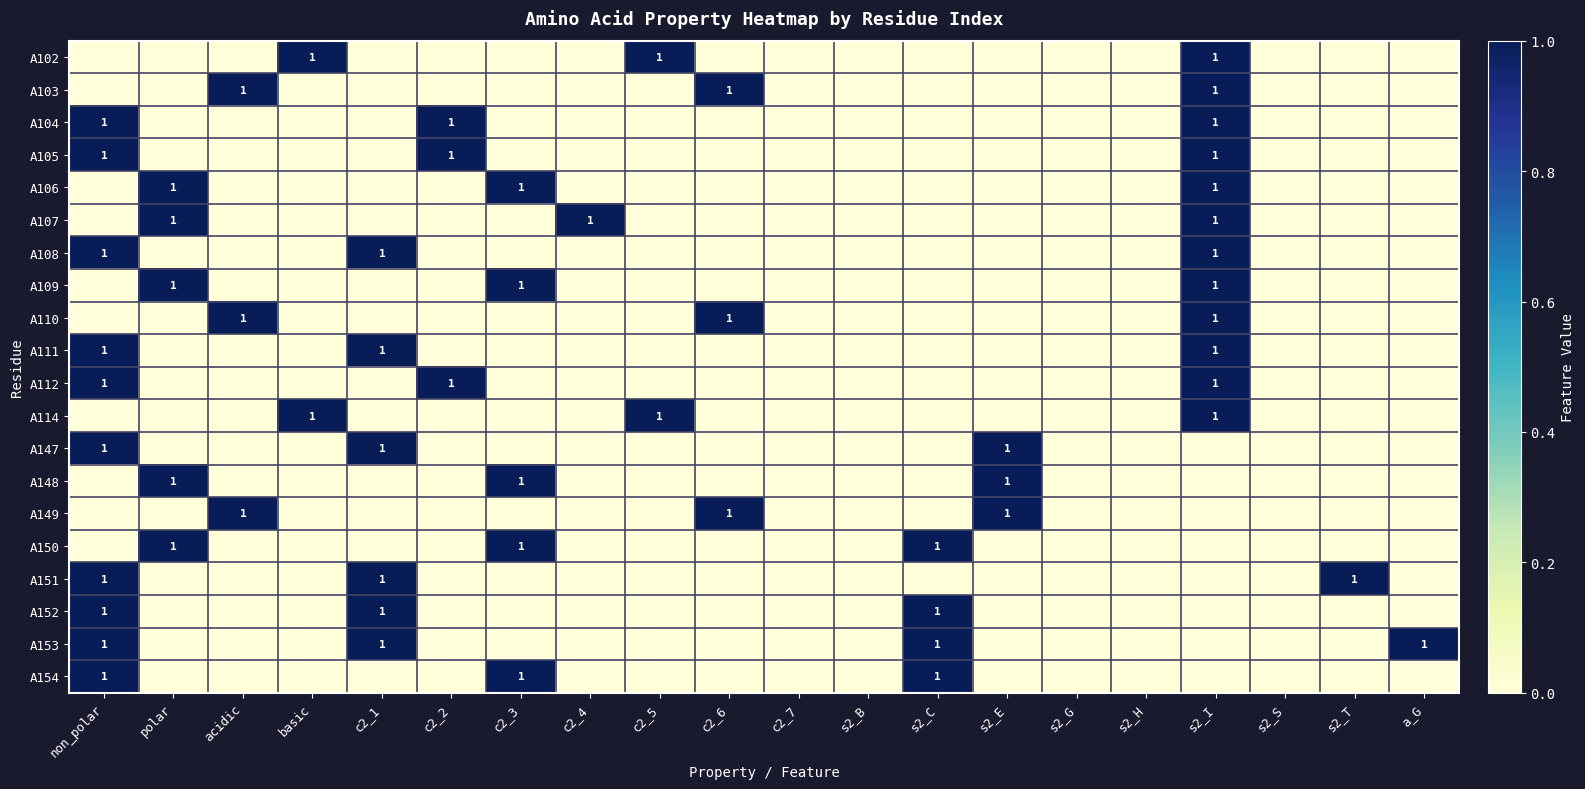

Which label corresponds to the largest value in the chart?

basic